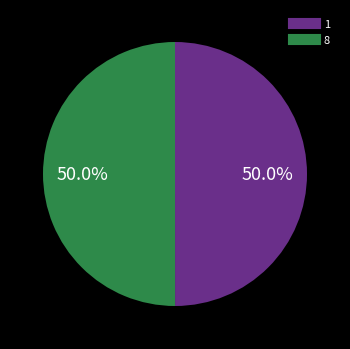

To the nearest percent, what portion does 8 represent?

50%